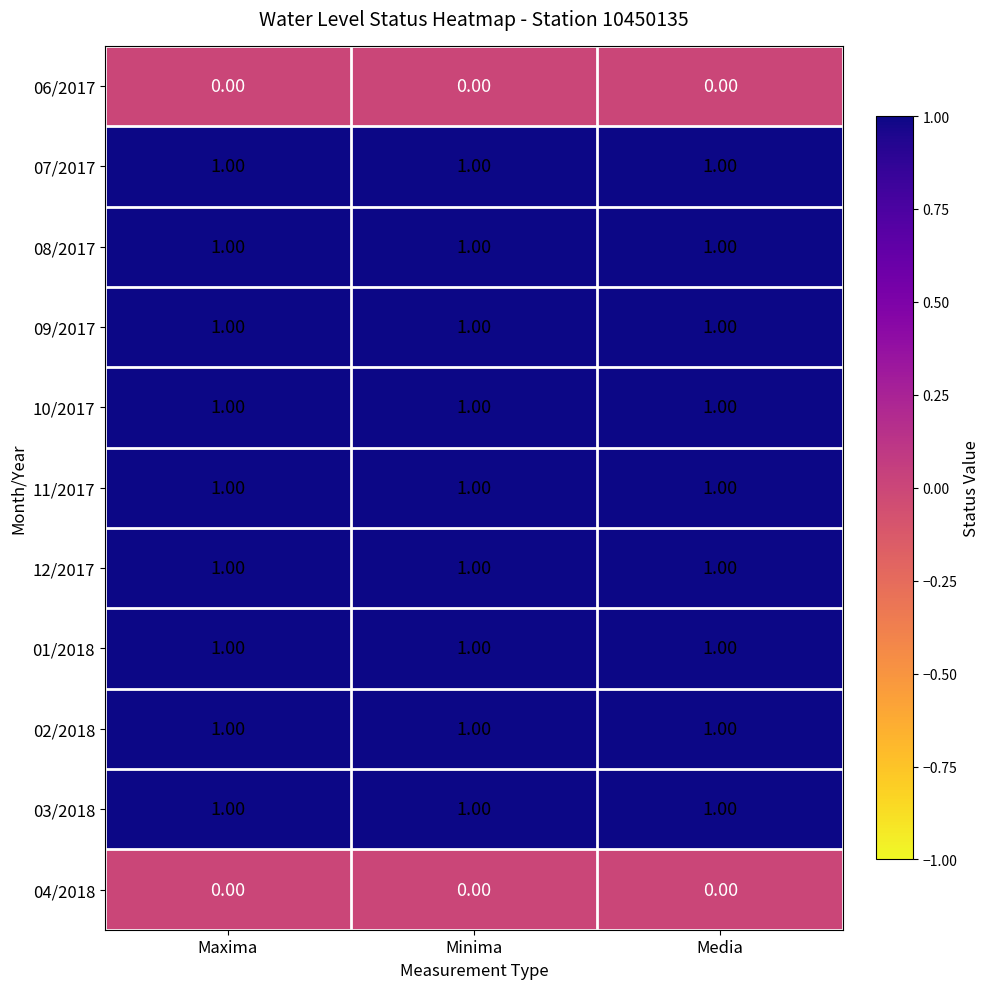

What is the total value across all series at Media?

9